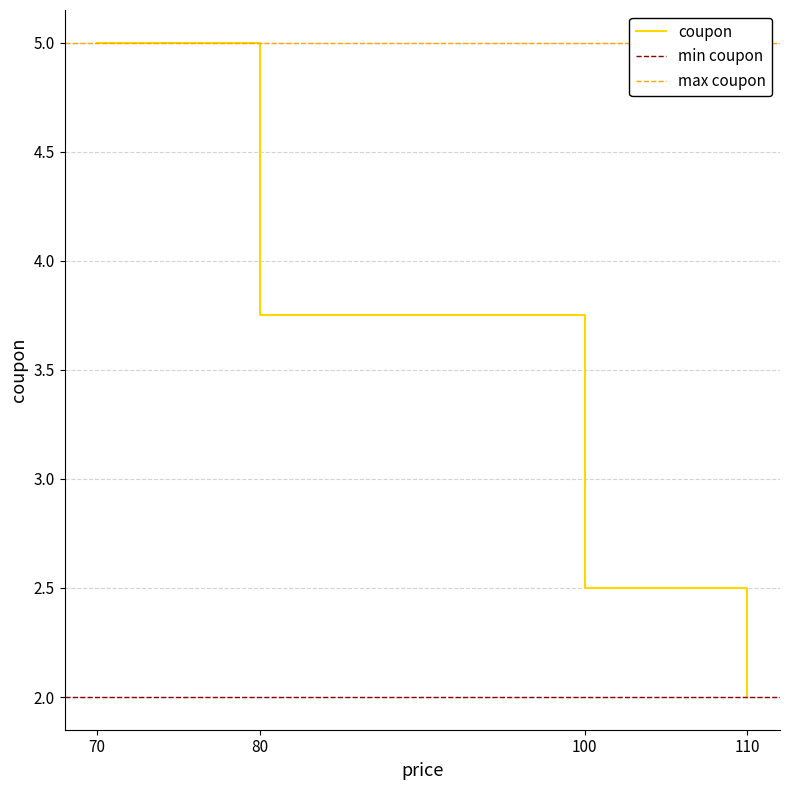

What is the label of the 2nd point from the right?

100.0